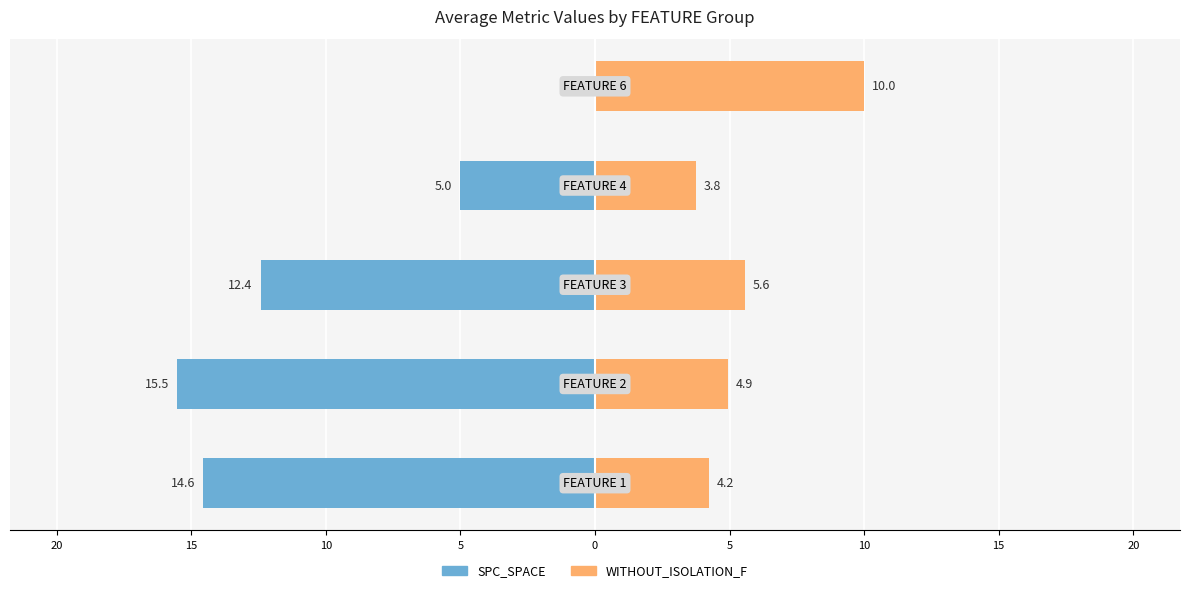

What is the difference between the maximum and minimum values in the WITHOUT_ISOLATION_F series?

6.2